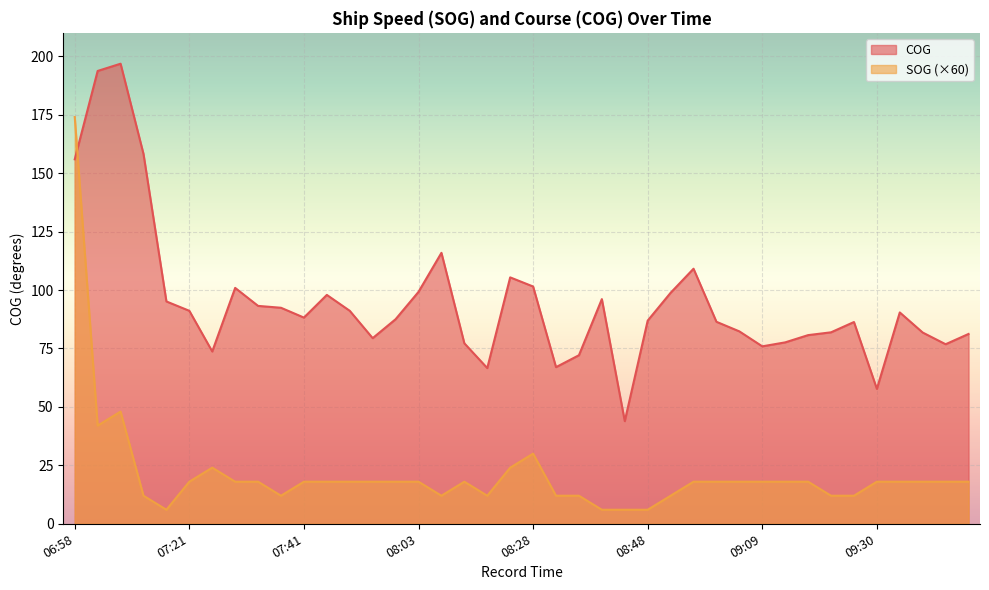

Rank the series by their maximum value, from highest to lowest.

COG, SOG (×60)